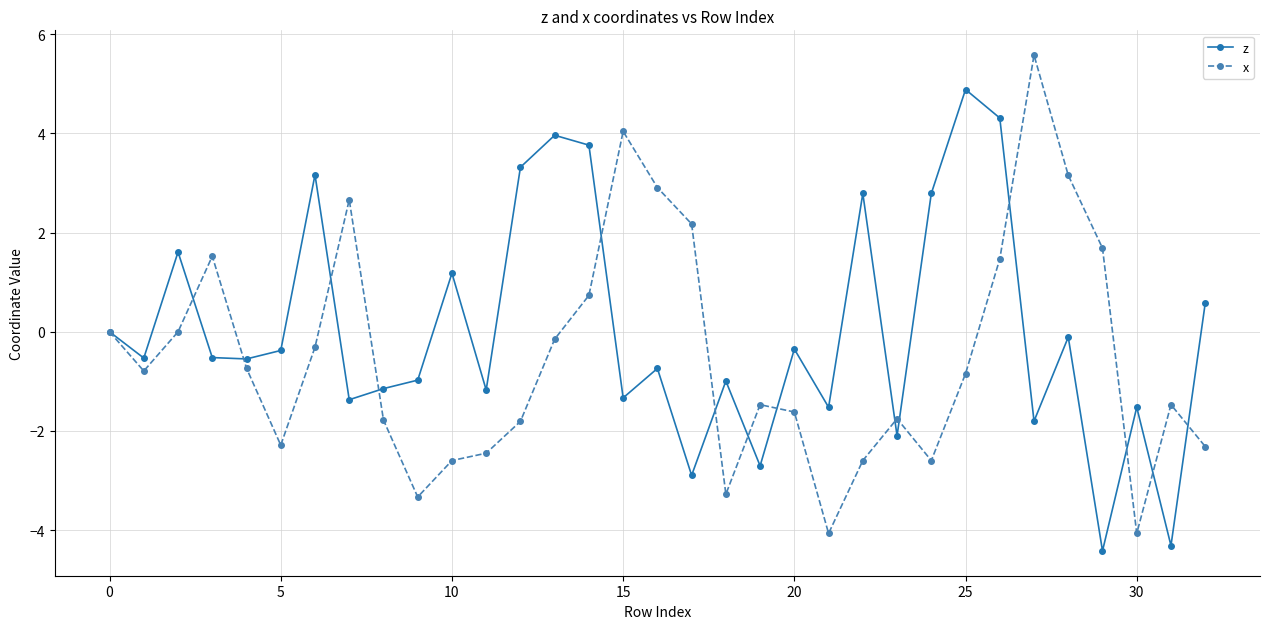

Count the number of categories in the chart.

33